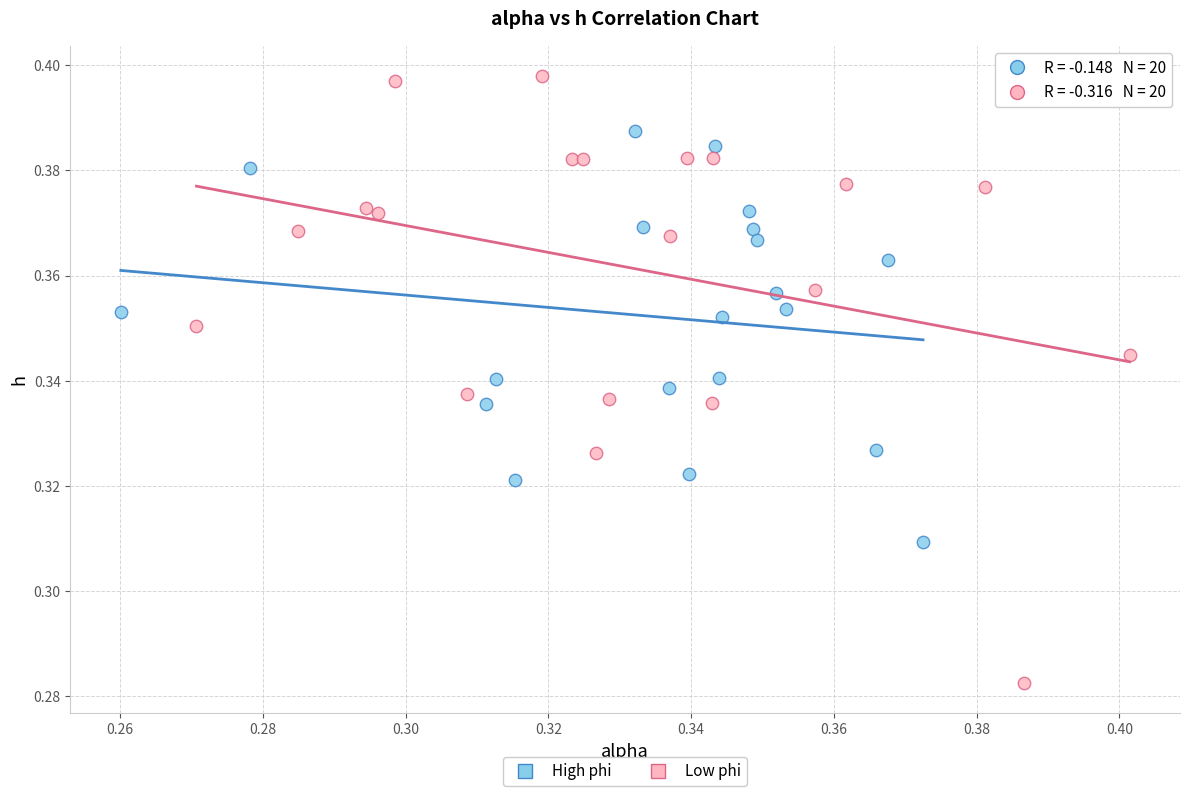

Which series has the widest spread of Y values?

Low phi